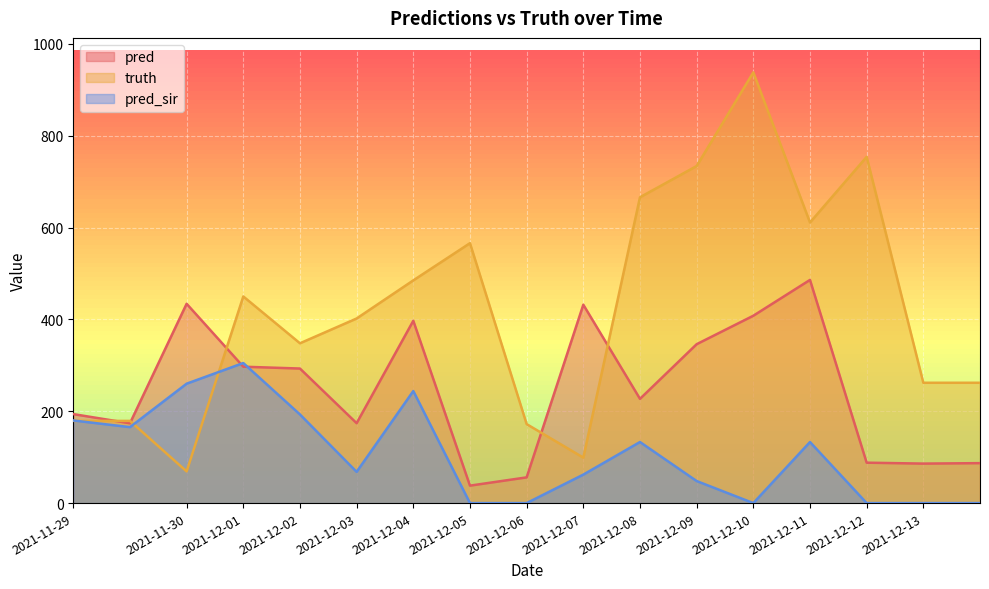

What are all the series names shown in the legend?

pred, truth, pred_sir